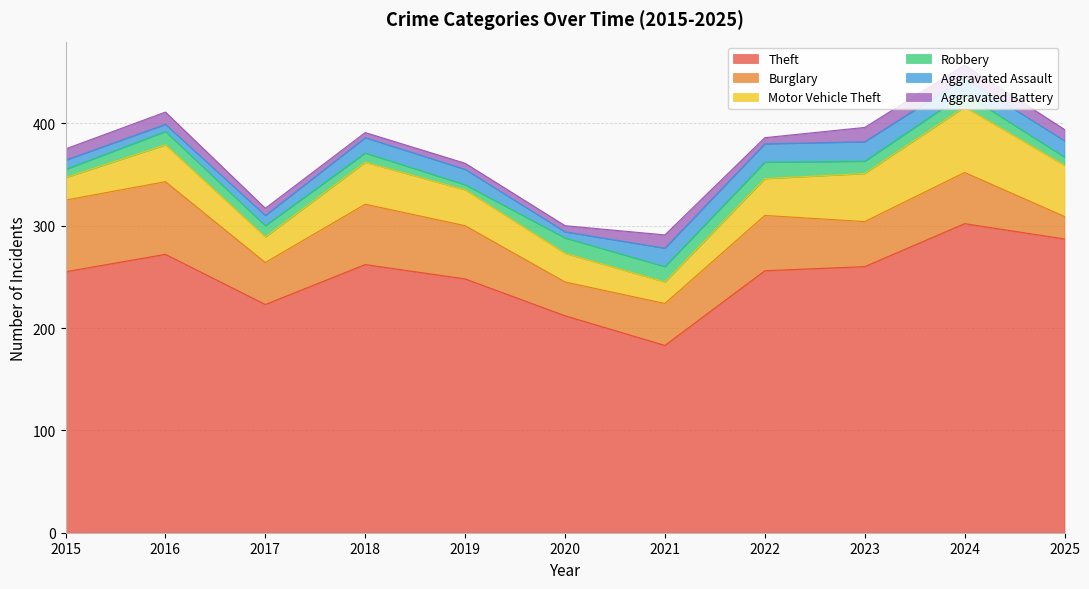

How many interior local valleys does the Theft series have?

2